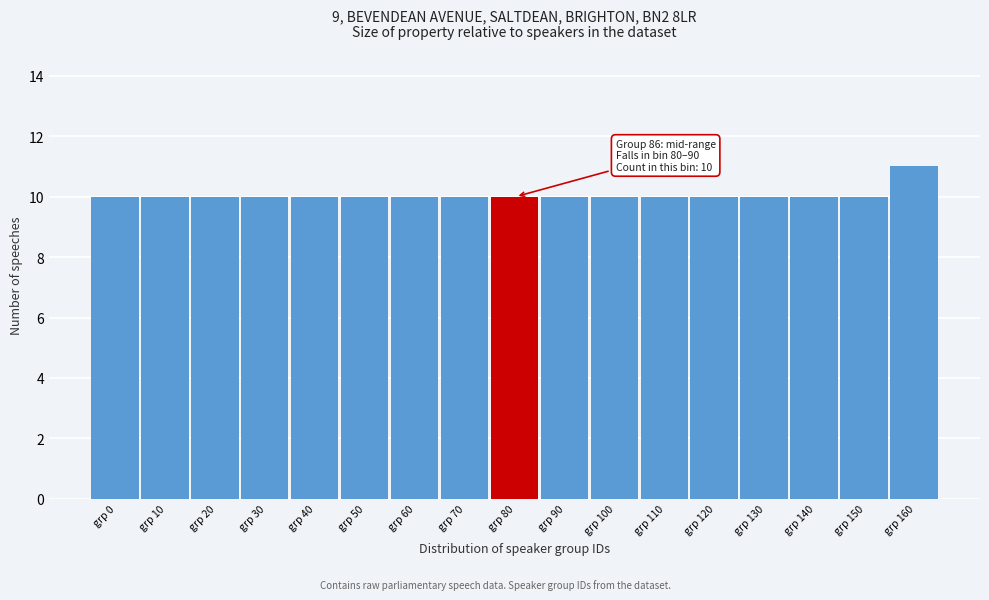

Reading right to left, list all the values displayed in this chart.

11	10	10	10	10	10	10	10	10	10	10	10	10	10	10	10	10